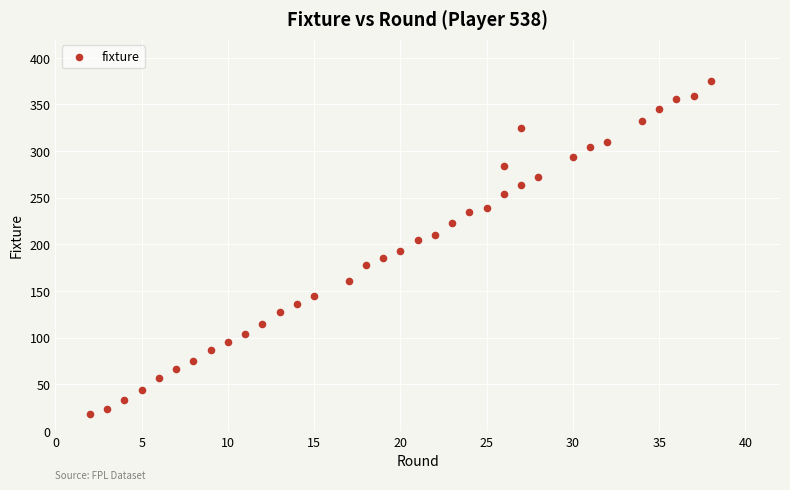

What is the range of X values (max minus min)?

36